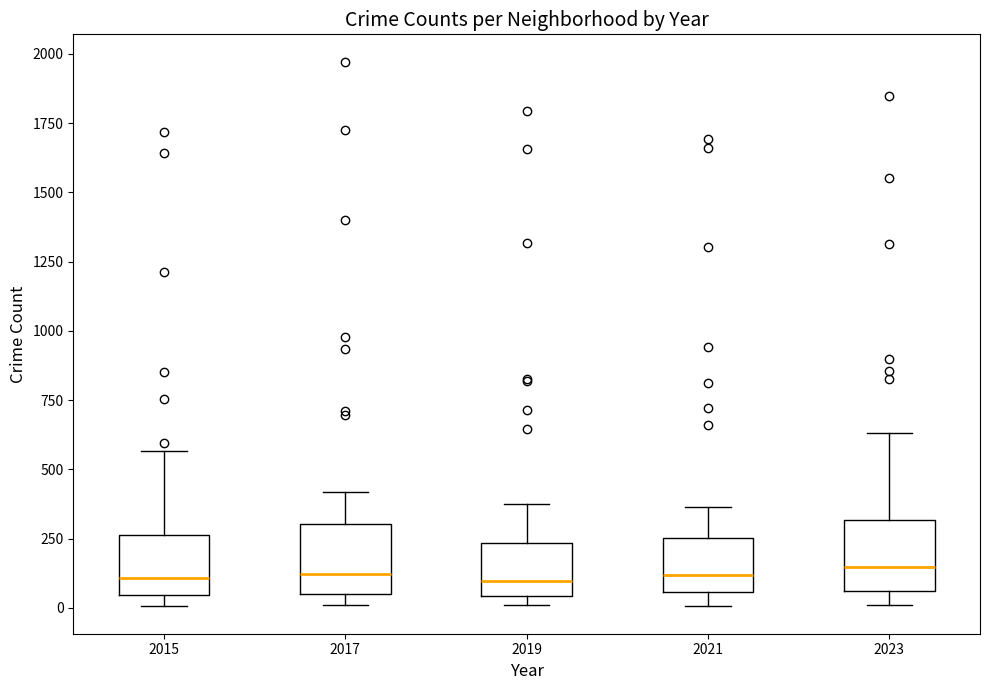

Reading left to right, transcribe this box plot: for each box, give where its median line is, the range the box spans, and where its two whiskers end, as read against the y-axis. The values are not printed on the chart, so give them approximately, as read against the axis.

2015: median 100, box 50 to 250, whiskers 0 to 550
2017: median 100, box 50 to 300, whiskers 0 to 400
2019: median 100, box 50 to 250, whiskers 0 to 400
2021: median 100, box 50 to 250, whiskers 0 to 350
2023: median 150, box 50 to 300, whiskers 0 to 650